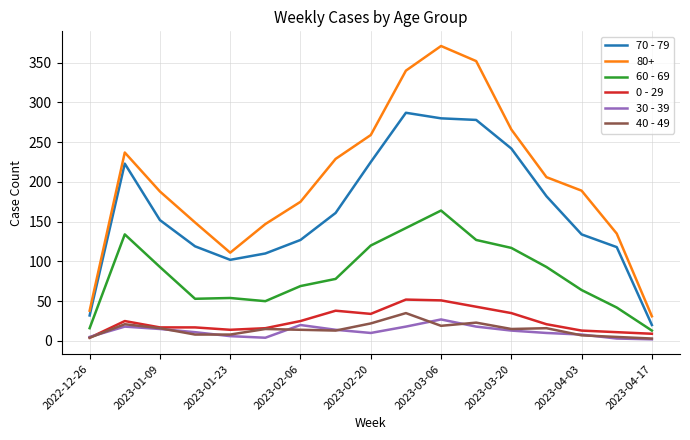

Which series has the widest spread of values?

80+